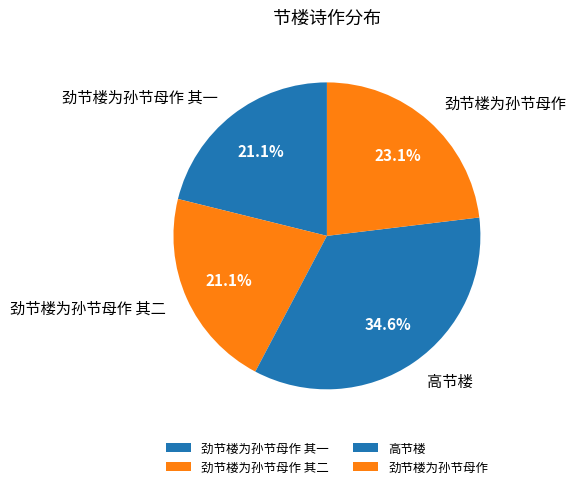

Count the number of slices in the pie.

4